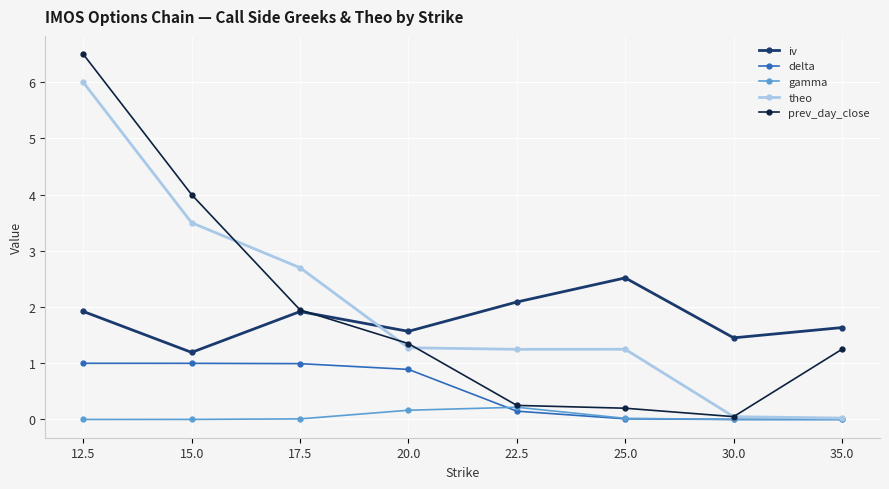

How many categories are shown in the chart?

8